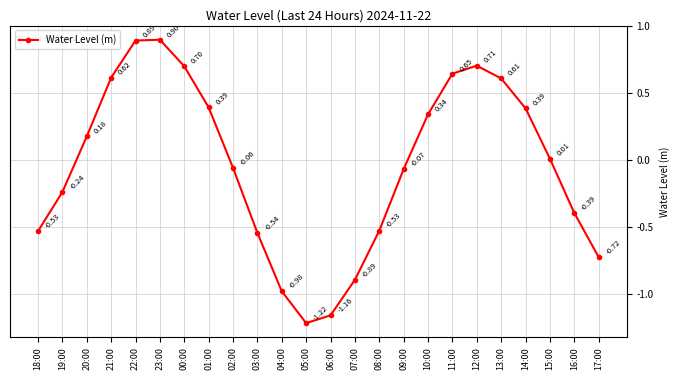

What is the difference between the maximum and second lowest values?

2.1